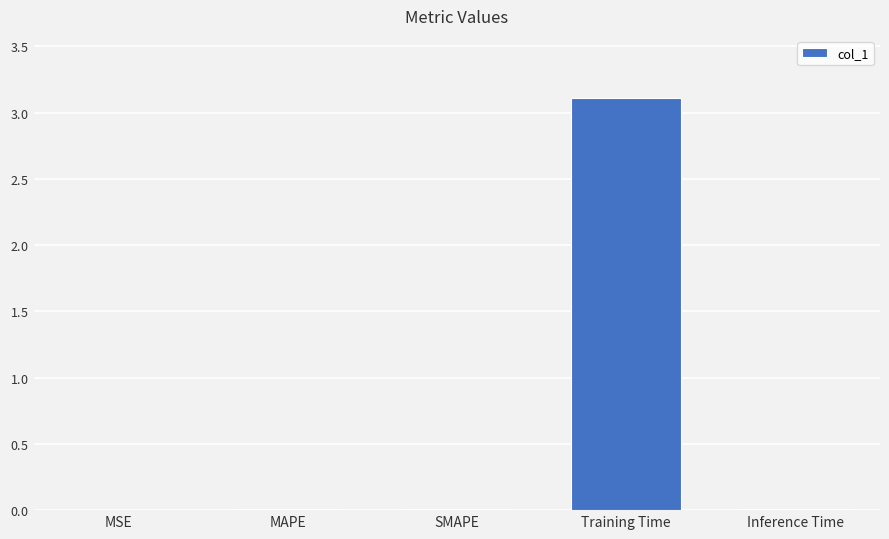

What is the average value?

0.6